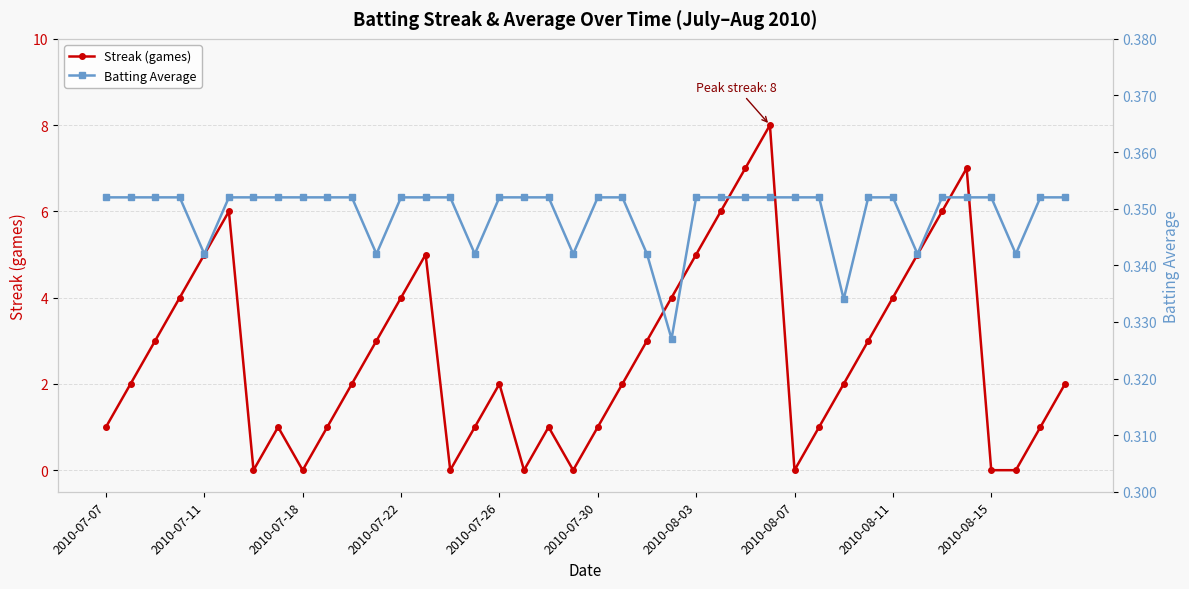

Which series has the largest total across all categories?

Streak (games)